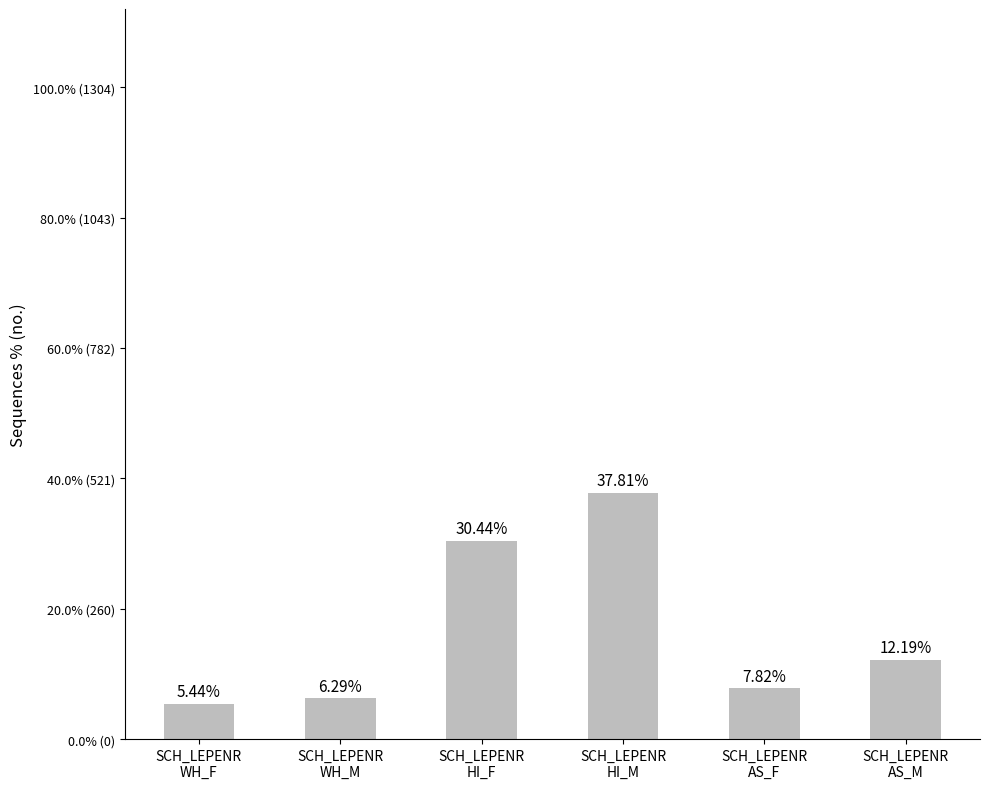

Reading right to left, transcribe all the data shown in this chart.

SCH_LEPENR
AS_M=12.2	SCH_LEPENR
AS_F=7.8	SCH_LEPENR
HI_M=37.8	SCH_LEPENR
HI_F=30.4	SCH_LEPENR
WH_M=6.3	SCH_LEPENR
WH_F=5.4